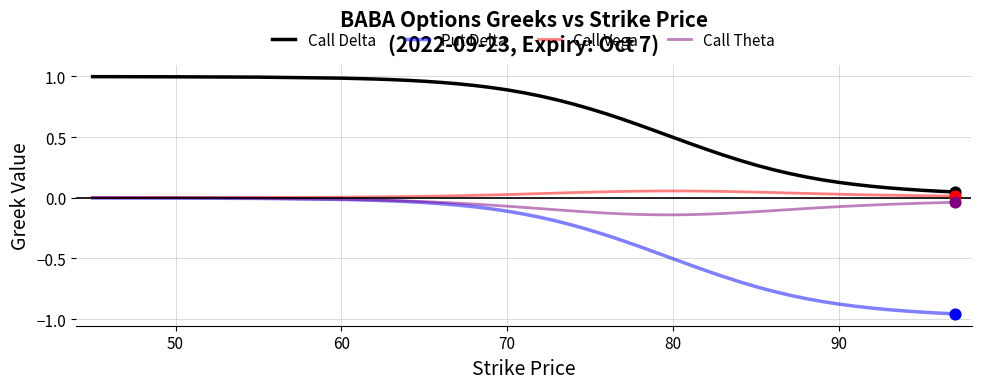

Which series has the widest spread of values?

Put Delta